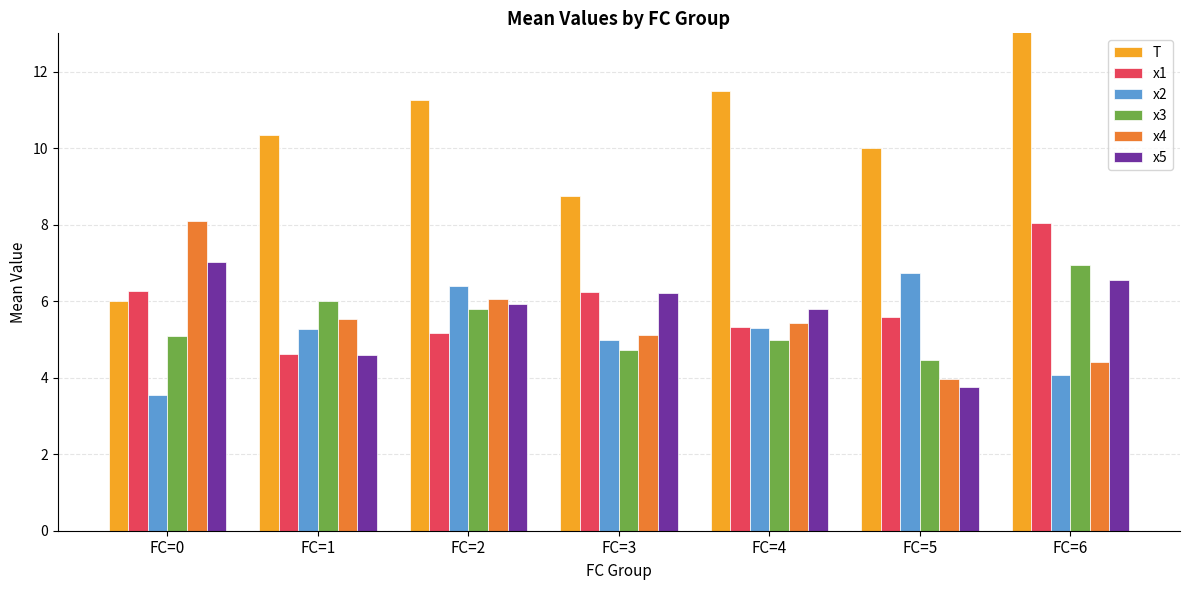

Is it true that x4 equals 4.0 at FC=5?

True